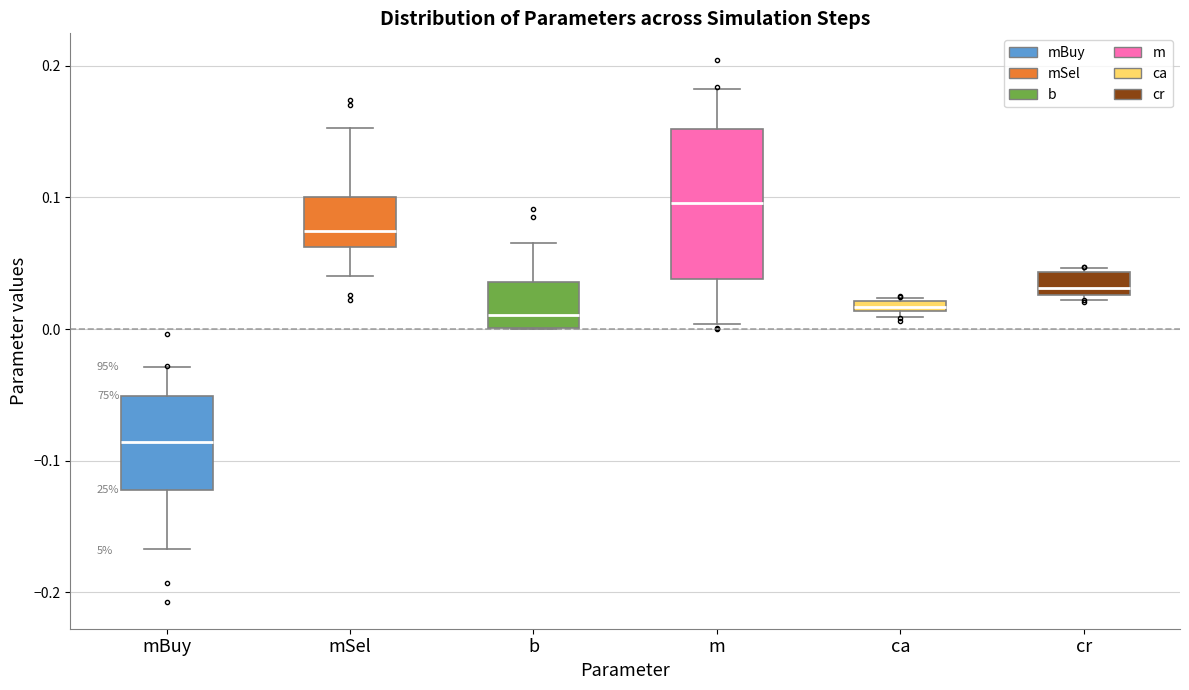

Which box's median line is the highest?

m